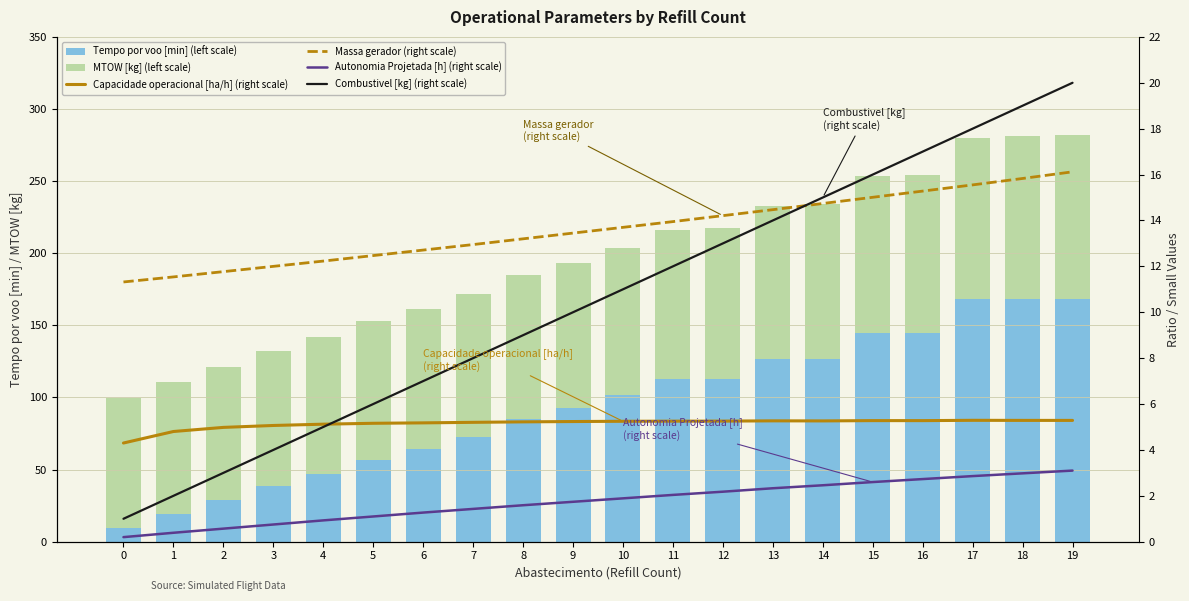

Where does the MTOW [kg] (left scale) series first go above 102?

10